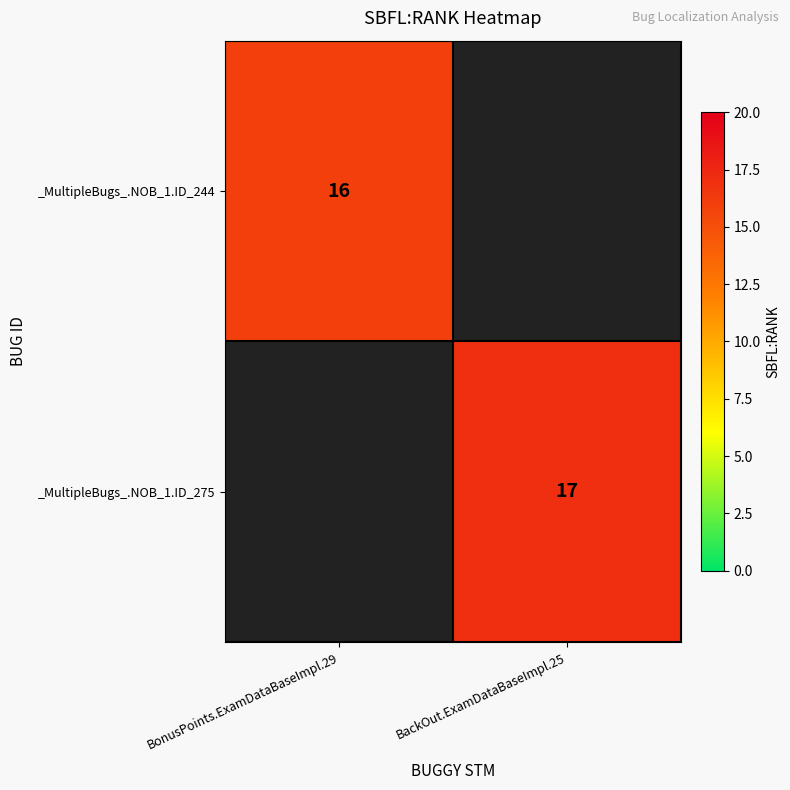

Is it true that _MultipleBugs_.NOB_1.ID_244 equals 28.3 at BonusPoints.ExamDataBaseImpl.29?

False